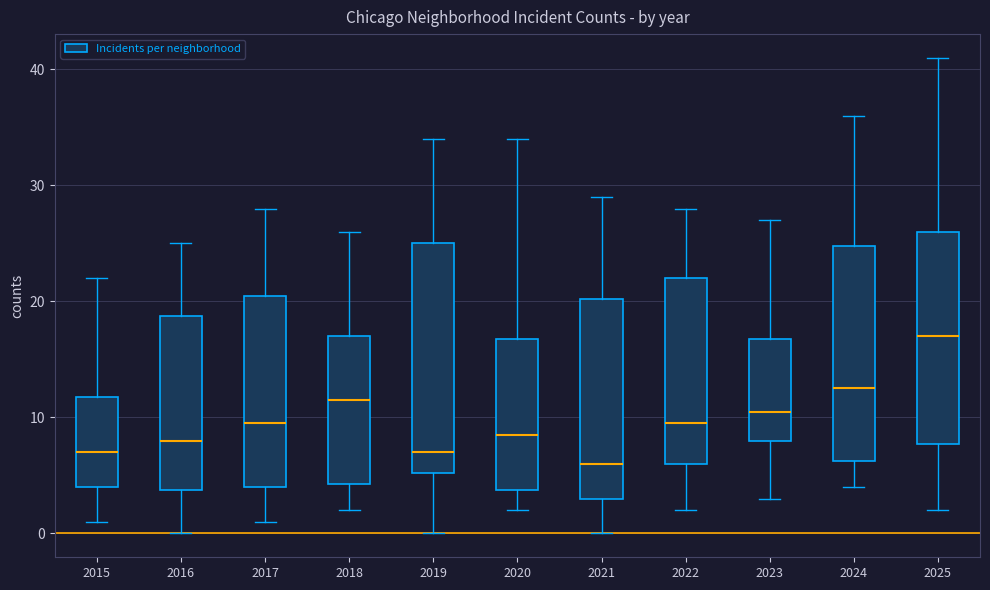

Reading left to right, transcribe this box plot: for each box, give where its median line is, the range the box spans, and where its two whiskers end, as read against the y-axis. The values are not printed on the chart, so give them approximately, as read against the axis.

2015: median 7, box 4 to 12, whiskers 1 to 22
2016: median 8, box 4 to 19, whiskers 0 to 25
2017: median 10, box 4 to 21, whiskers 1 to 28
2018: median 12, box 4 to 17, whiskers 2 to 26
2019: median 7, box 5 to 25, whiskers 0 to 34
2020: median 9, box 4 to 17, whiskers 2 to 34
2021: median 6, box 3 to 20, whiskers 0 to 29
2022: median 10, box 6 to 22, whiskers 2 to 28
2023: median 11, box 8 to 17, whiskers 3 to 27
2024: median 13, box 6 to 25, whiskers 4 to 36
2025: median 17, box 8 to 26, whiskers 2 to 41